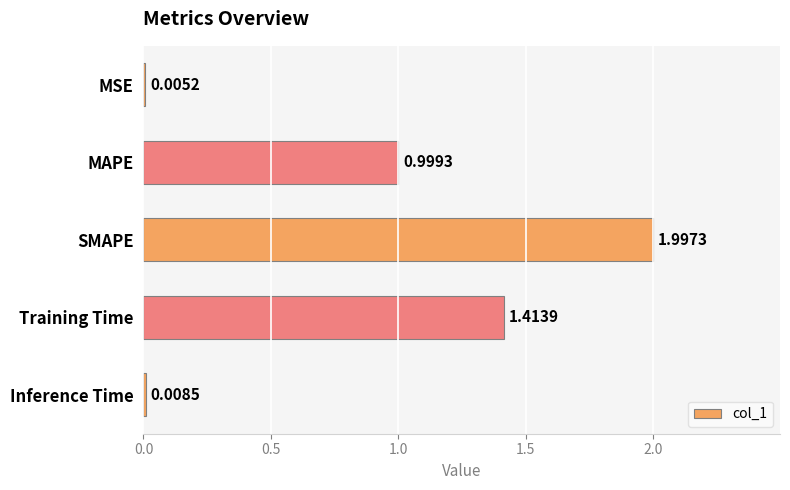

What is the change in value from MAPE to Inference Time?

-1.0